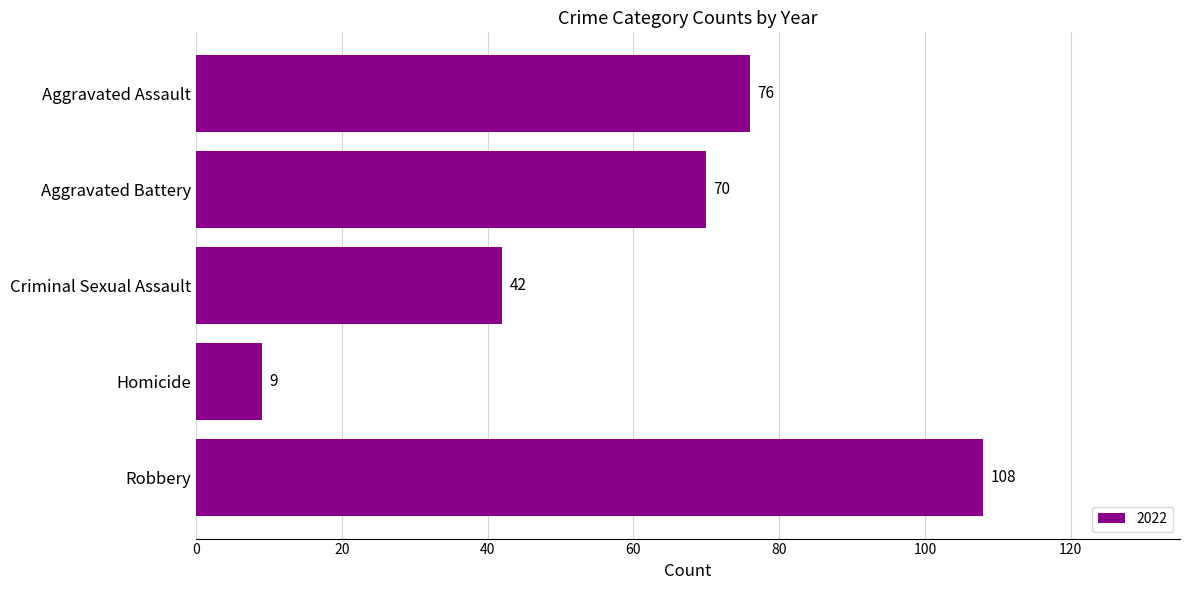

The chart shows a value of 42 at Criminal Sexual Assault. True or false?

True